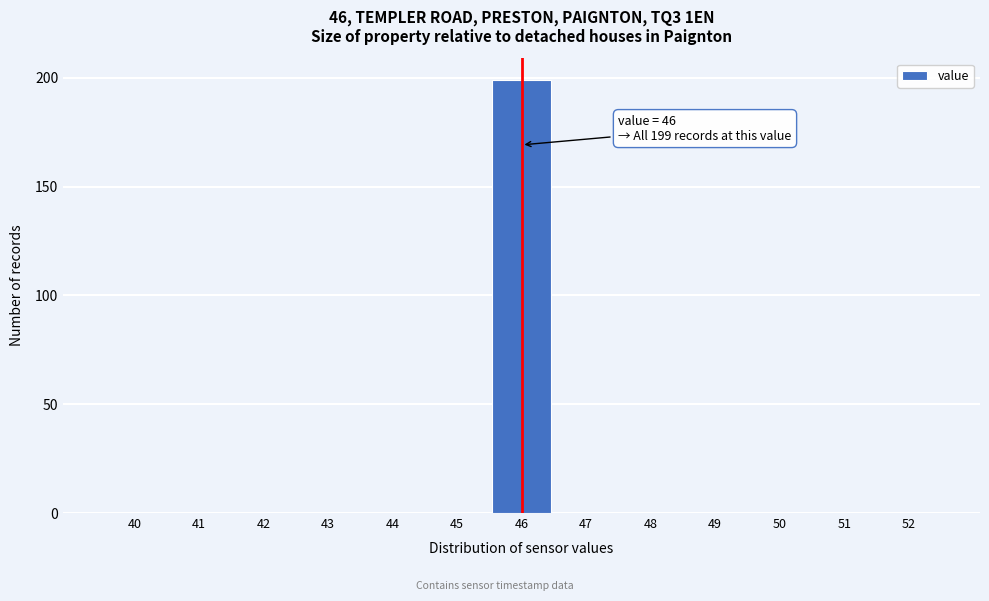

Which range on the x-axis has the tallest bar?

45.5 to 46.5